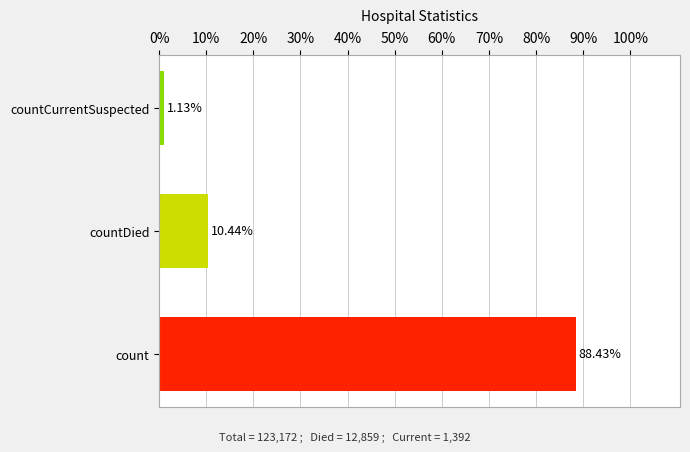

Rank the categories by value from lowest to highest.

countCurrentSuspected, countDied, count